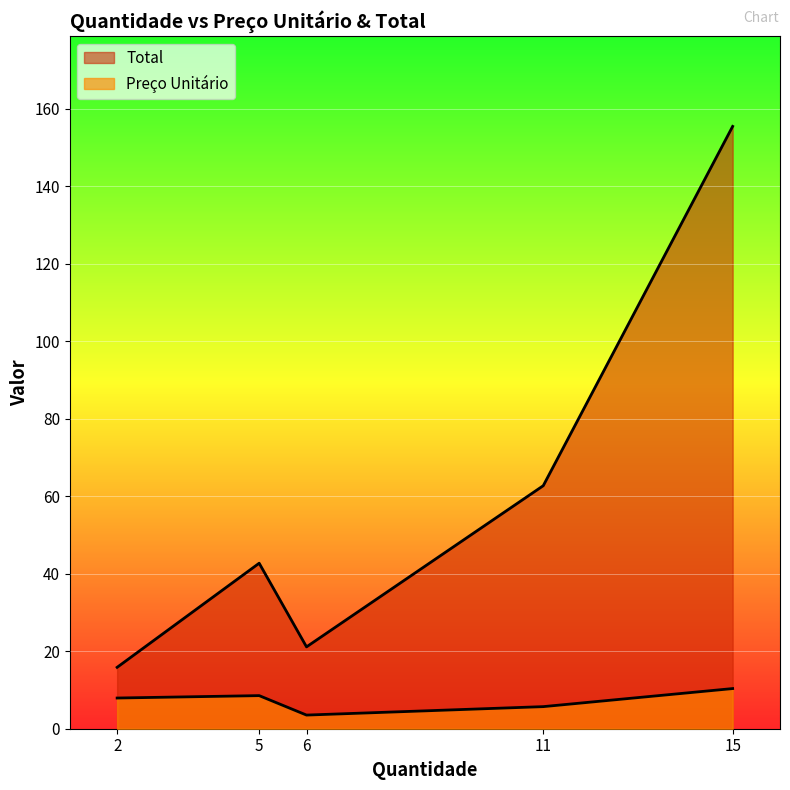

Which series changed the most between 15 and 11?

Total